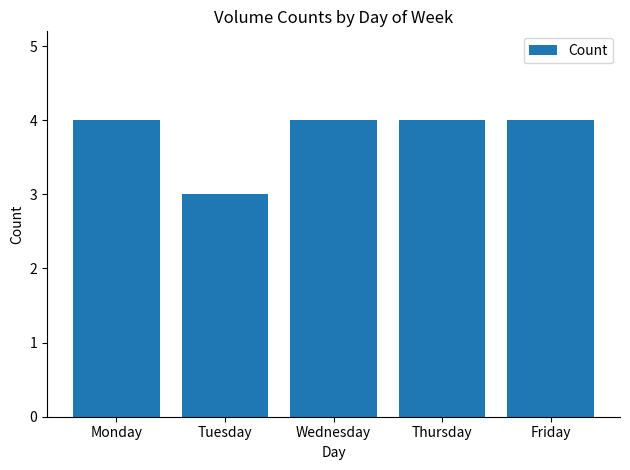

What is the value of the 4th bar from the left?

4